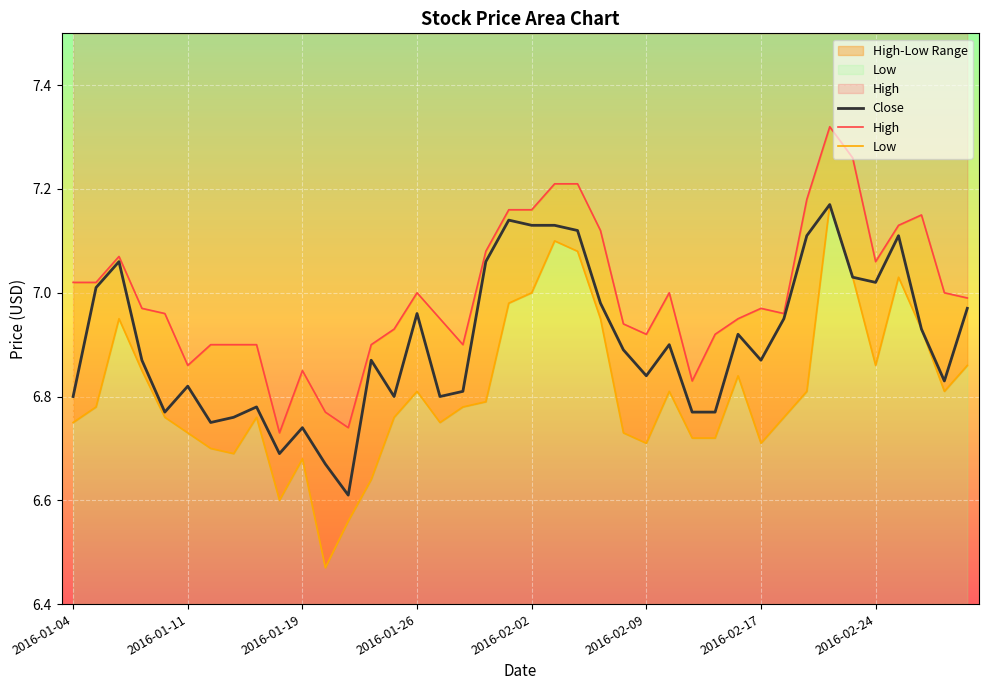

True or false: High has a value of 9.6 at 19.

False